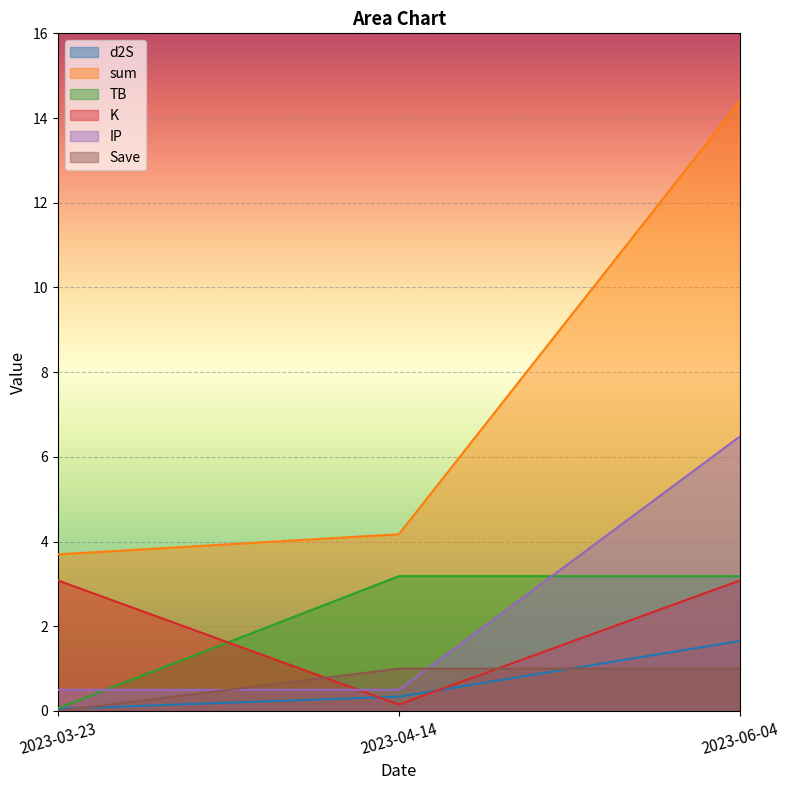

Reading left to right, transcribe all the data shown in this chart.

d2S: 0.1	0.3	1.7
sum: 3.7	4.2	14.4
TB: 0.1	3.2	3.2
K: 3.1	0.2	3.1
IP: 0.5	0.5	6.5
Save: 0.0	1.0	1.0